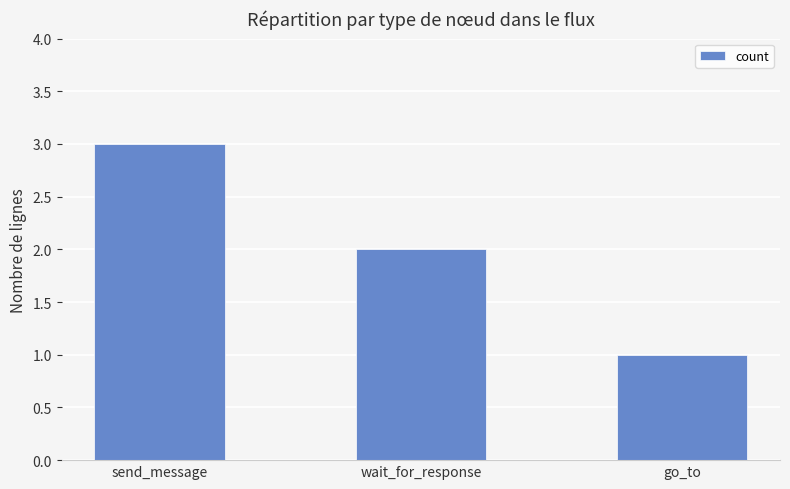

Does the chart contain stacked bars?

No